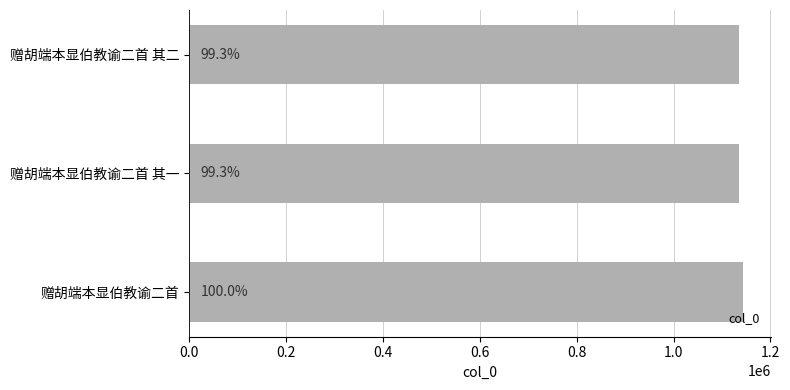

What is the greatest value displayed?

1143947